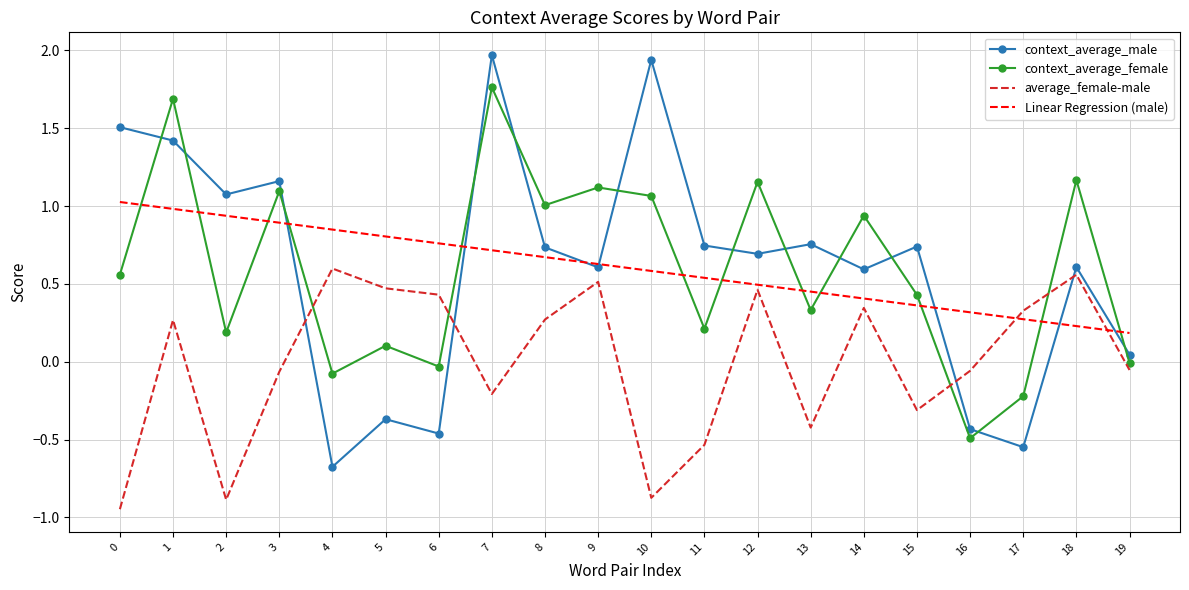

How many intersections are there between Linear Regression (male) and average_female-male?

2